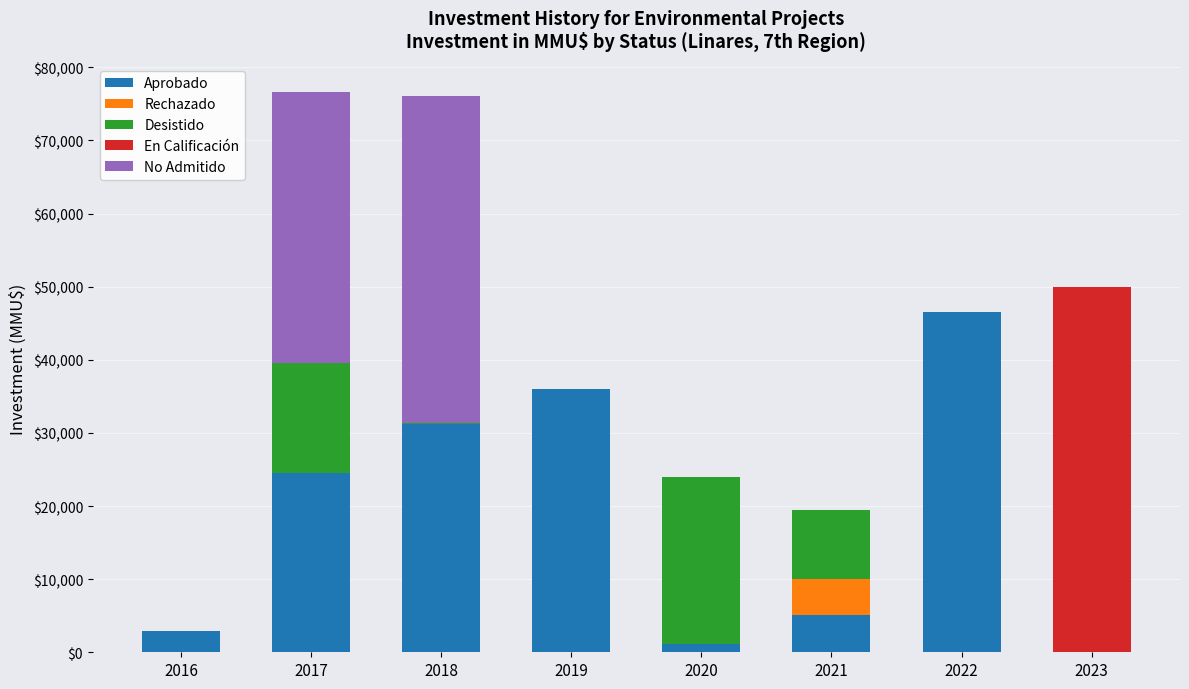

What is the sum of the Aprobado values at 2023 and 2019?

36000